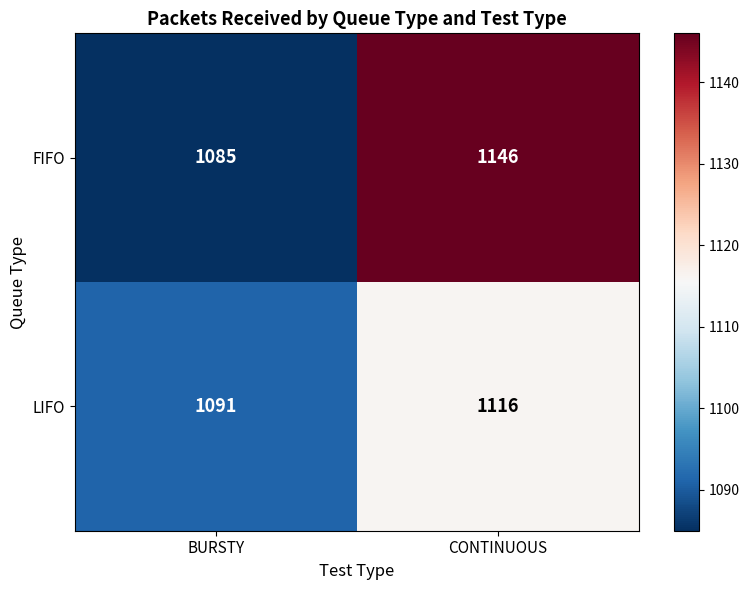

True or false: FIFO has a value of 1146 at CONTINUOUS.

True